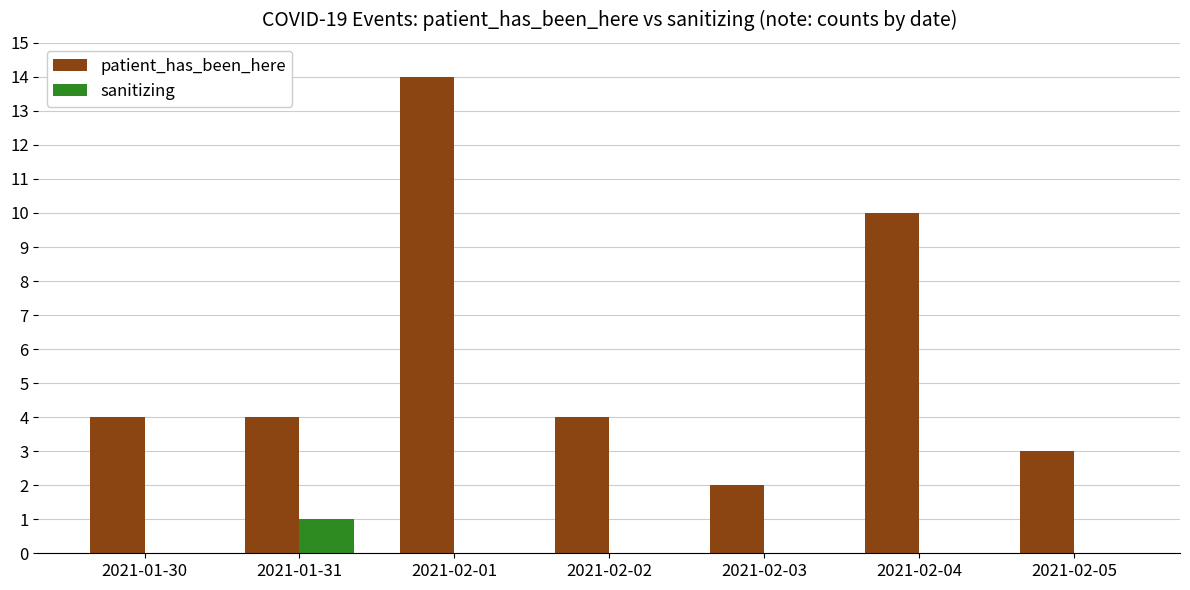

What are all the series names shown in the legend?

patient_has_been_here, sanitizing